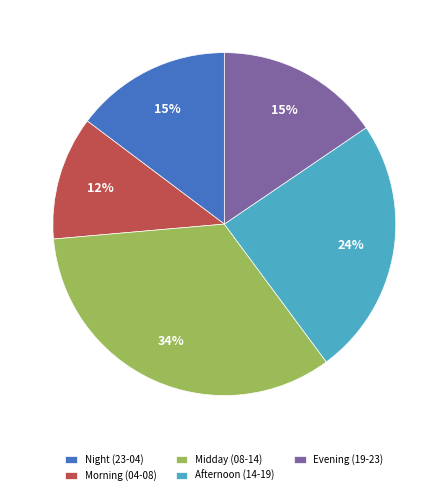

To the nearest percent, what is the average slice percentage?

20%